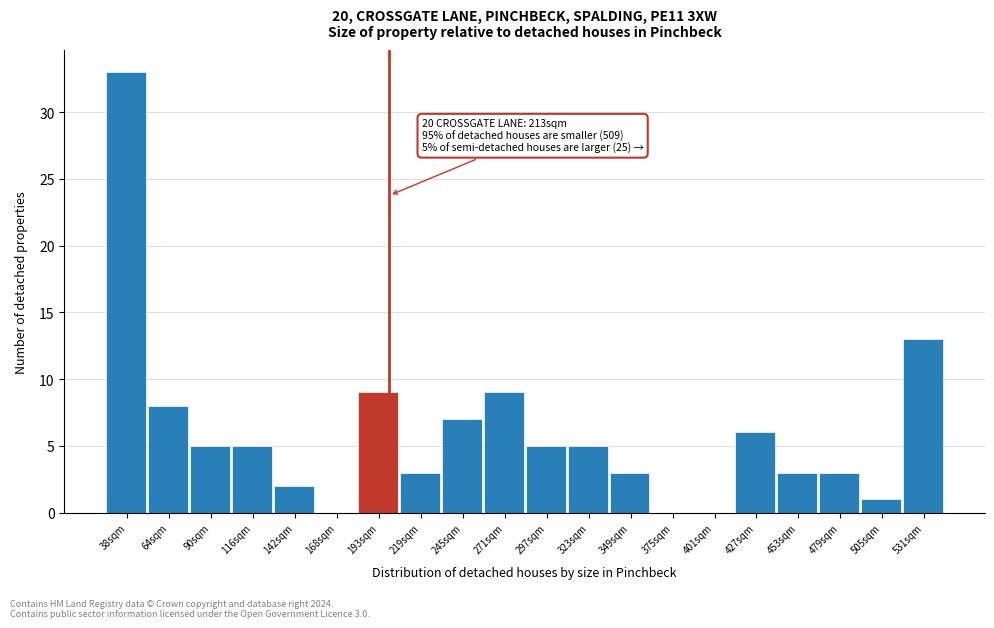

Reading right to left, what are all the values shown in this chart?

531sqm=13	505sqm=1	479sqm=3	453sqm=3	427sqm=6	401sqm=0	375sqm=0	349sqm=3	323sqm=5	297sqm=5	271sqm=9	245sqm=7	219sqm=3	193sqm=9	168sqm=0	142sqm=2	116sqm=5	90sqm=5	64sqm=8	38sqm=33